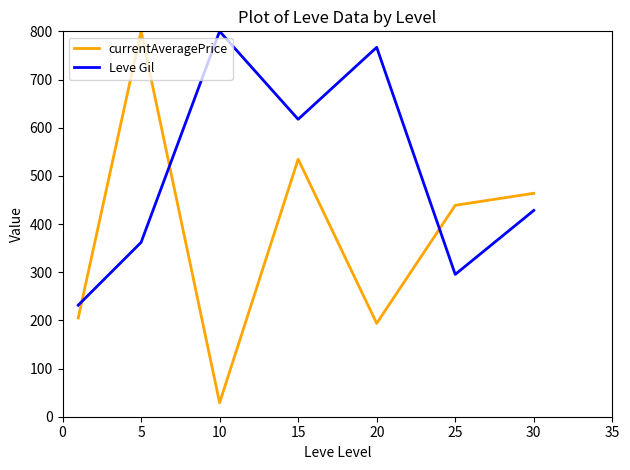

Rank the series by their average value, from highest to lowest.

Leve Gil, currentAveragePrice